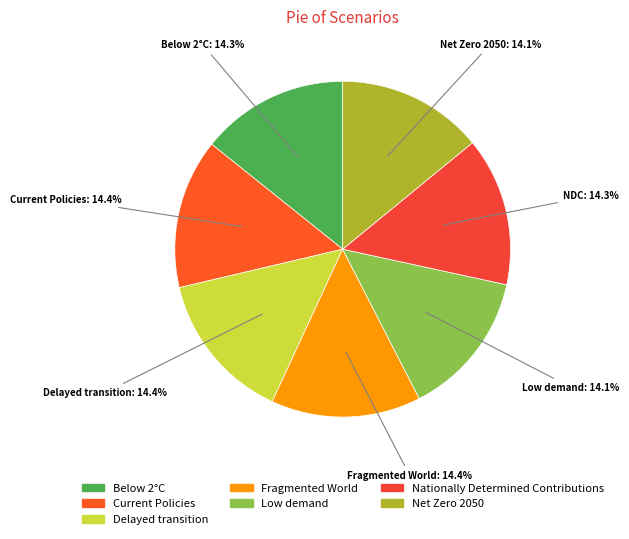

How many segments does this pie chart have?

7